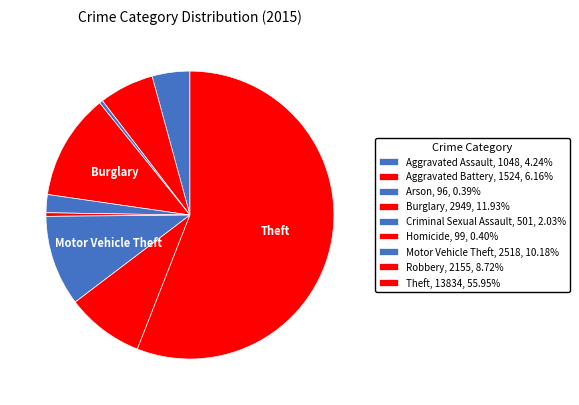

What is the smallest slice in the pie chart?

Arson